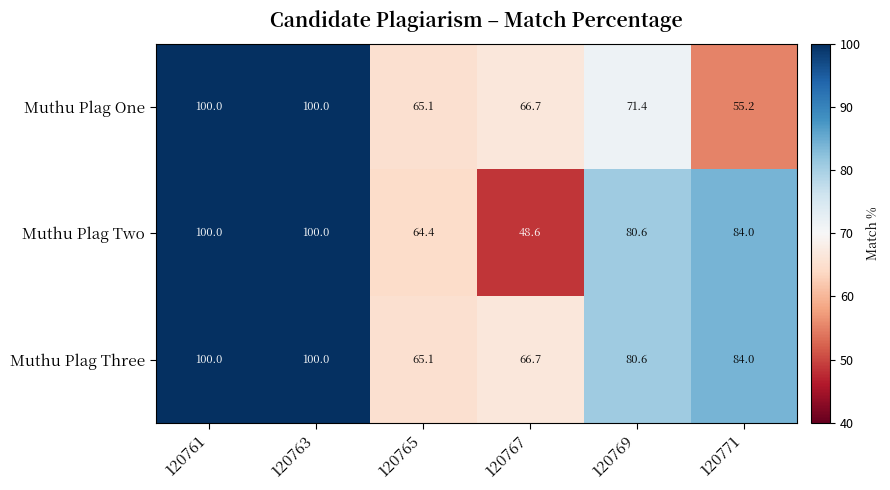

The value of Muthu Plag Three at 120765 is 25.5. True or false?

False